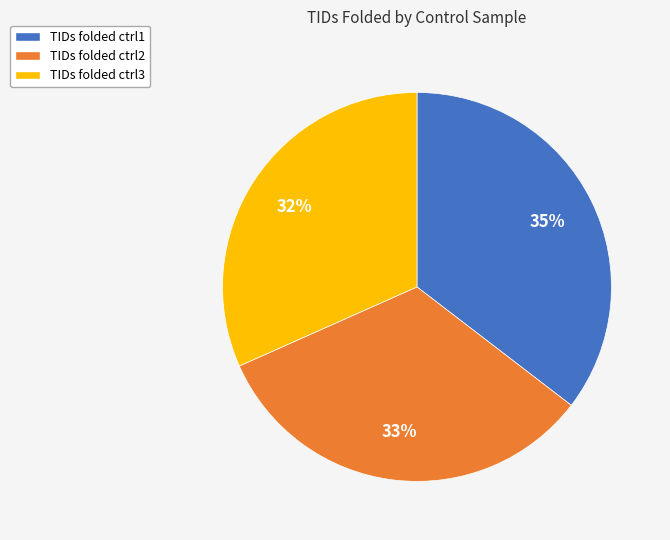

Is the sum of TIDs folded ctrl3 and TIDs folded ctrl1 greater than half?

Yes